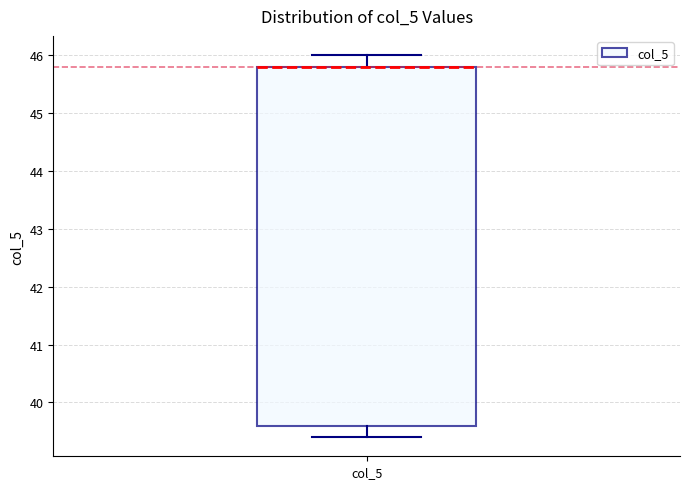

Where does the lower whisker of the box for col_5 end on the y-axis? The values are not printed on the chart, so give them approximately, as read against the axis.

39.4